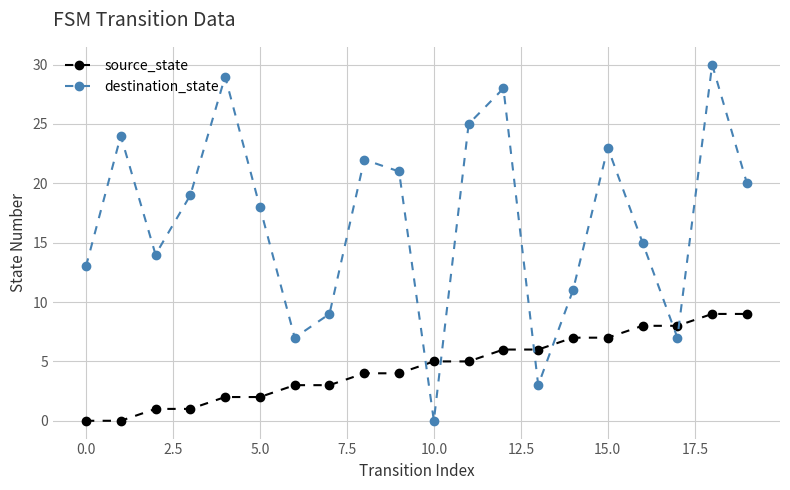

After their last crossing, which series has the higher values: destination_state or source_state?

destination_state